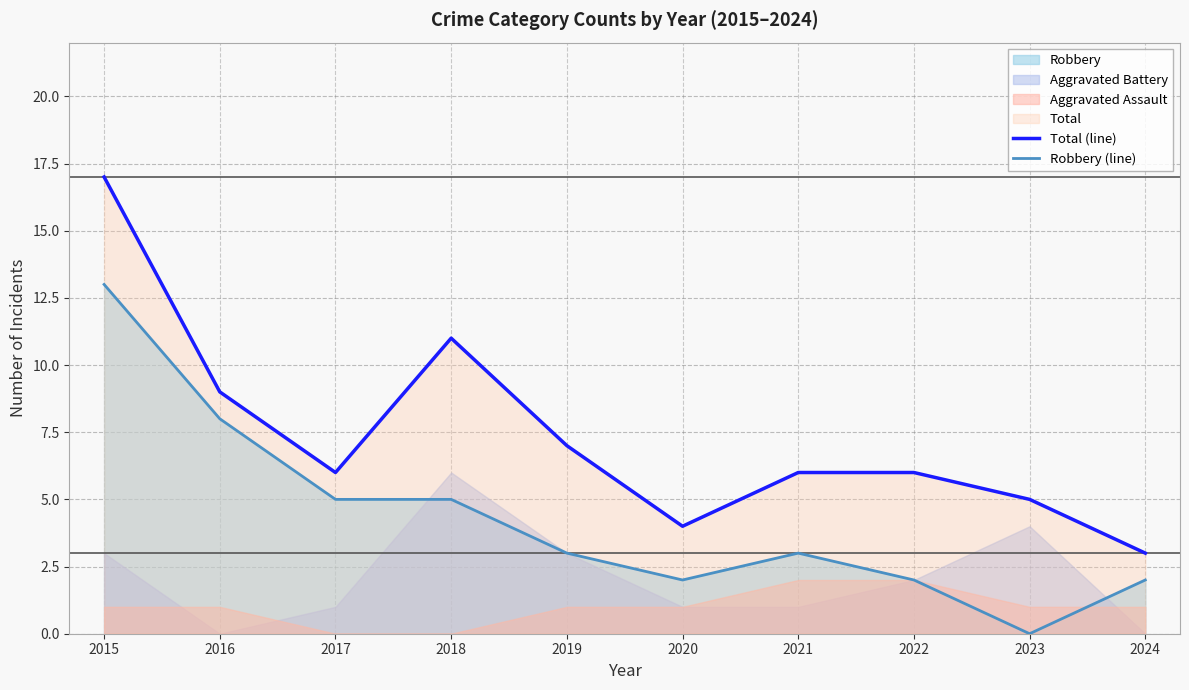

What is the value of the Total (line) point at the 8th from the left?

6